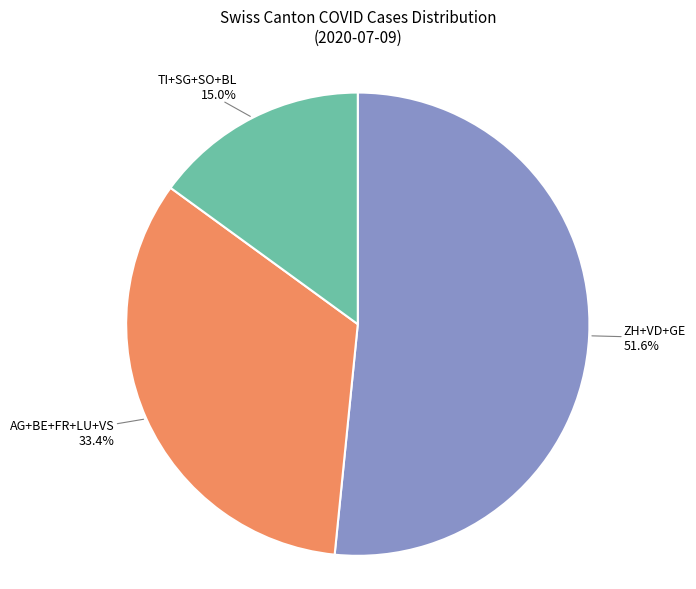

Is there any slice that represents more than half of the pie?

Yes